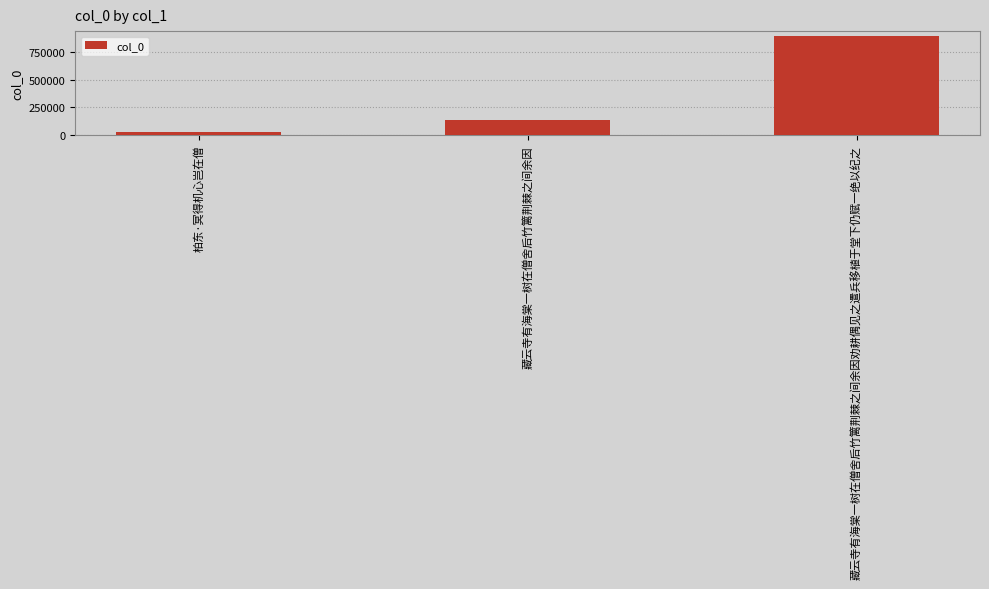

Approximately how many times larger is the value at 藏云寺有海棠一树在僧舍后竹篱荆棘之间余因劝耕偶见之遣兵移植于堂下仍赋一绝以纪之 compared to 柏东·冥得机心岂在僧?

31.0